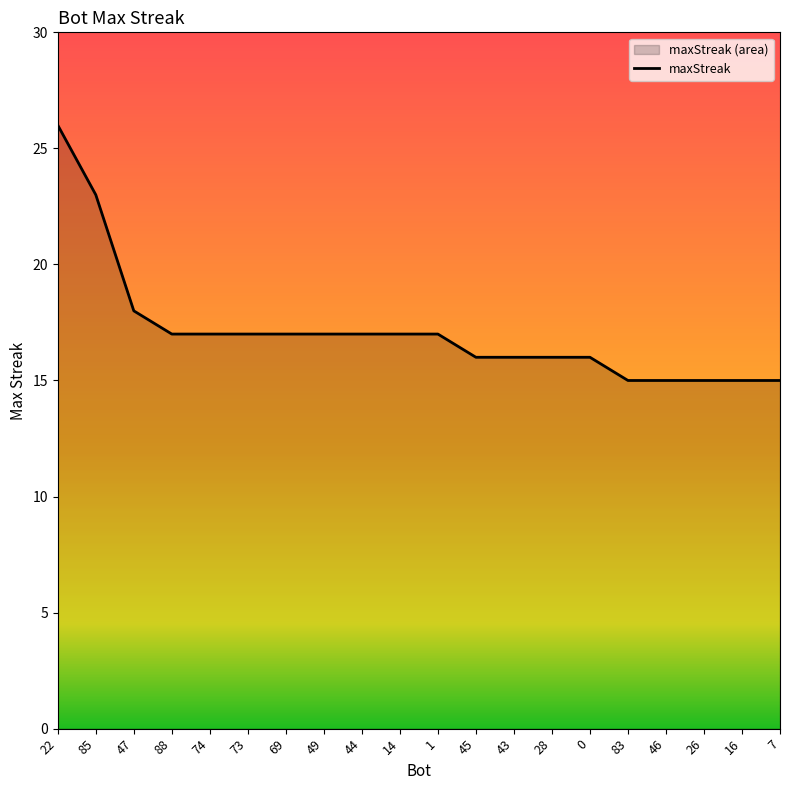

Is it true that the value at 73 is 17?

True